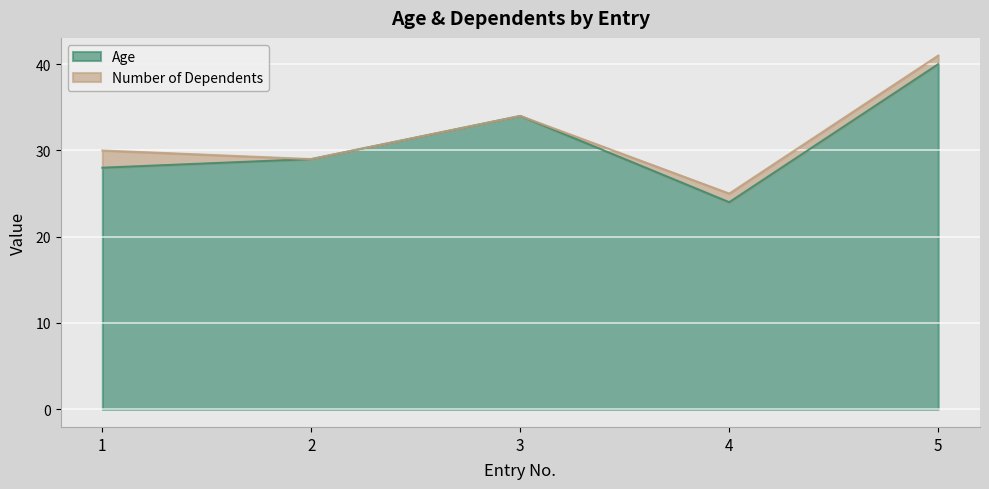

What is the change in value from 1 to 2?

+1